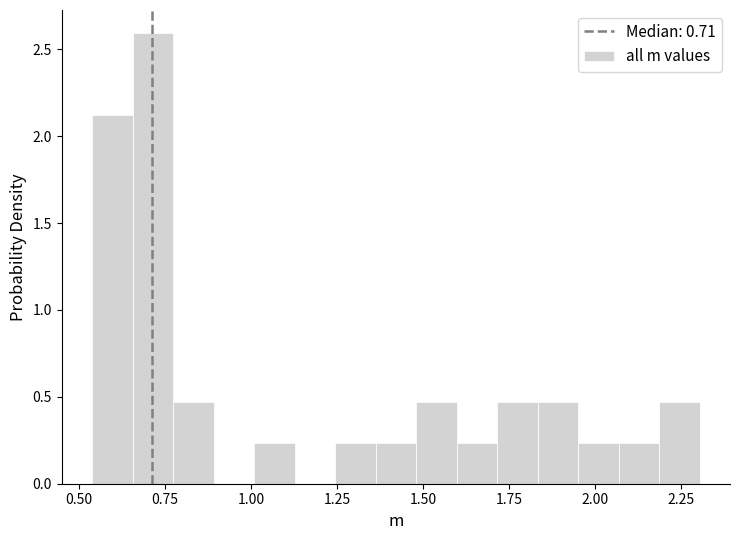

Around what value on the x-axis is the tallest bar? Give the approximate position of its centre, as read against the axis.

0.70